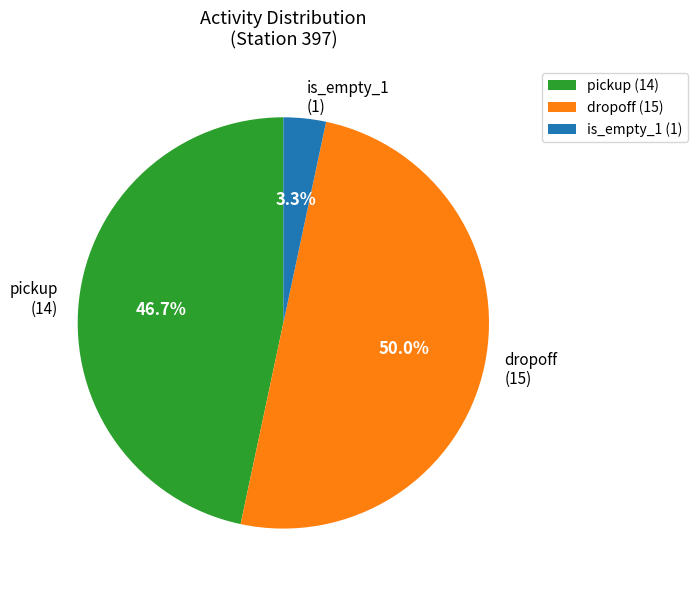

How much of the chart is everything except dropoff (15)?

50.0%